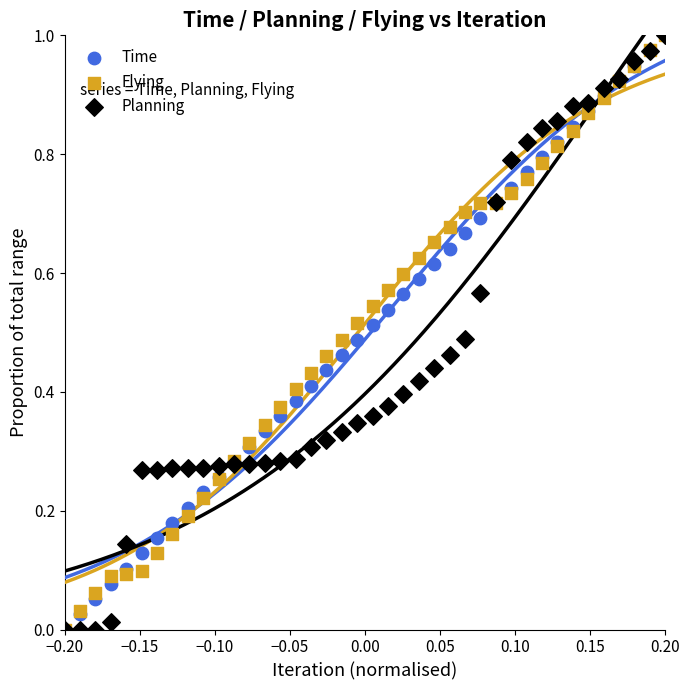

What are all the series names shown in the legend?

Time, Flying, Planning